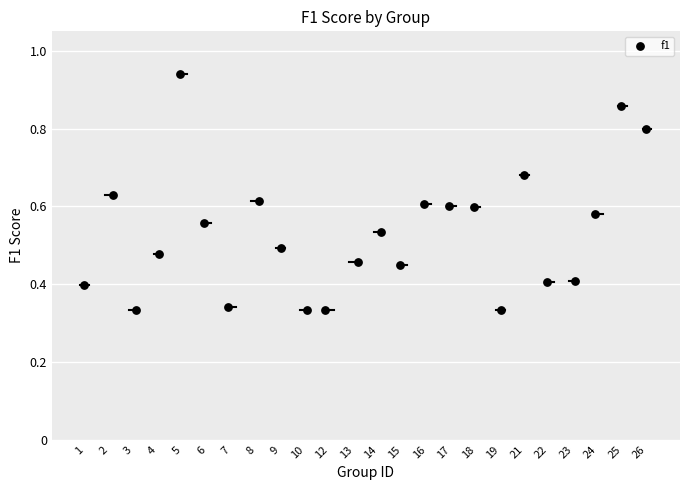

What is the range of X values (max minus min)?

23.0